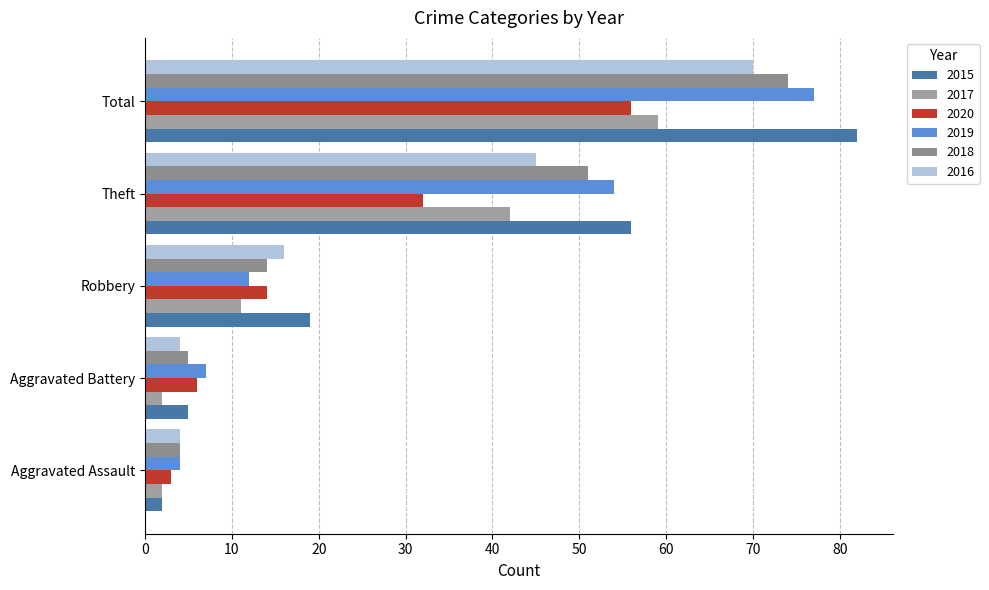

The 2018 series shows 51 at Theft. True or false?

True